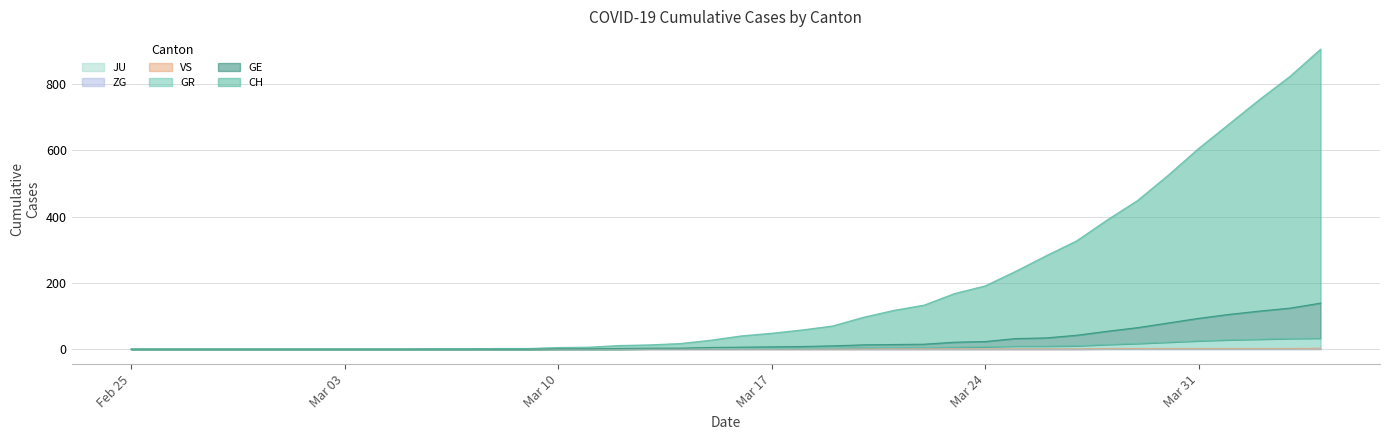

How many data points in GR are above 2?

17